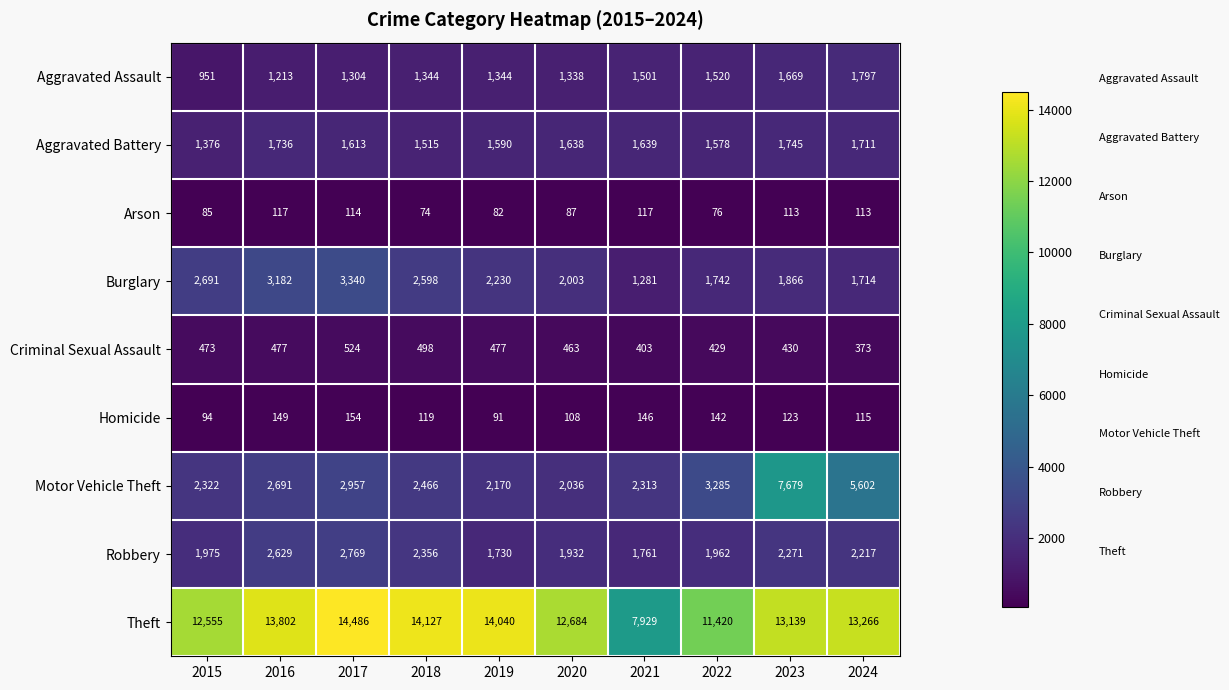

What is the difference between the Robbery values at 2021 and 2018?

595